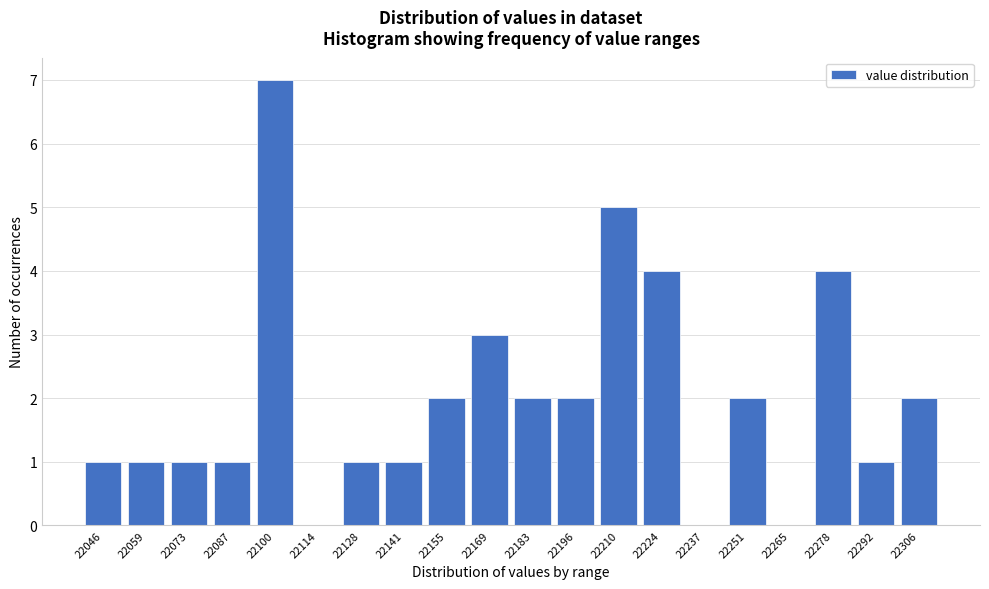

Reading left to right, list all the values displayed in this chart.

22046=1	22059=1	22073=1	22087=1	22100=7	22114=0	22128=1	22141=1	22155=2	22169=3	22183=2	22196=2	22210=5	22224=4	22237=0	22251=2	22265=0	22278=4	22292=1	22306=2